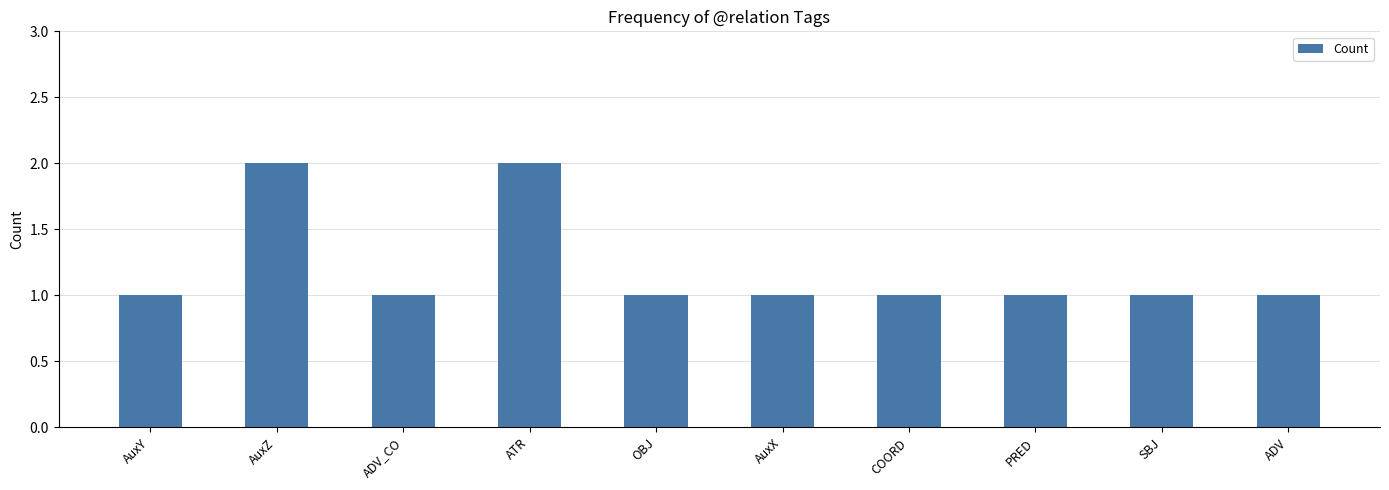

Approximately how many times larger is the value at SBJ compared to OBJ?

1.0